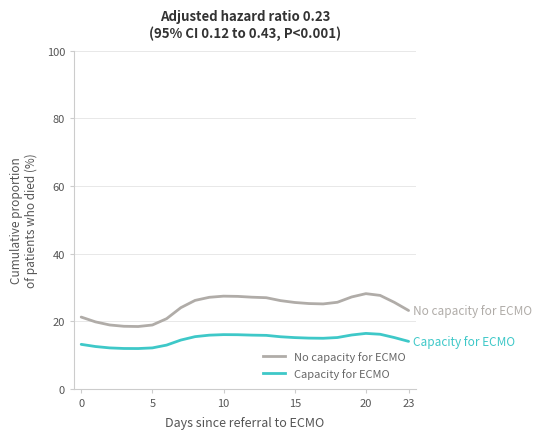

Which series has the largest total across all categories?

No capacity for ECMO